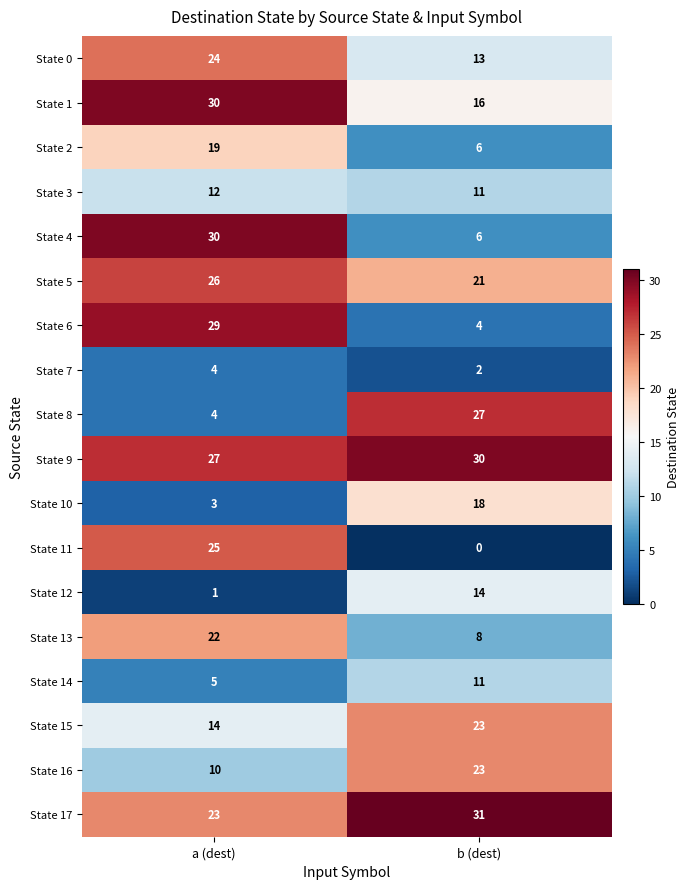

The value of State 1 at a (dest) is 43. True or false?

False